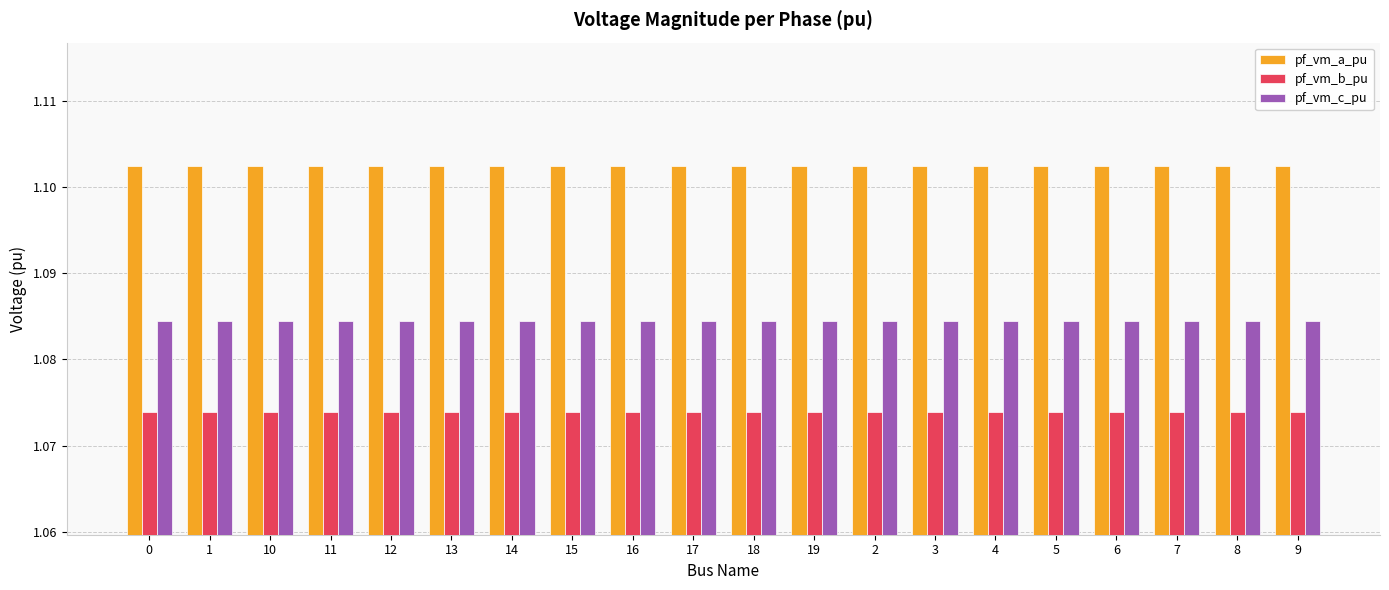

At 17, list the series in order from largest to smallest.

pf_vm_a_pu, pf_vm_c_pu, pf_vm_b_pu